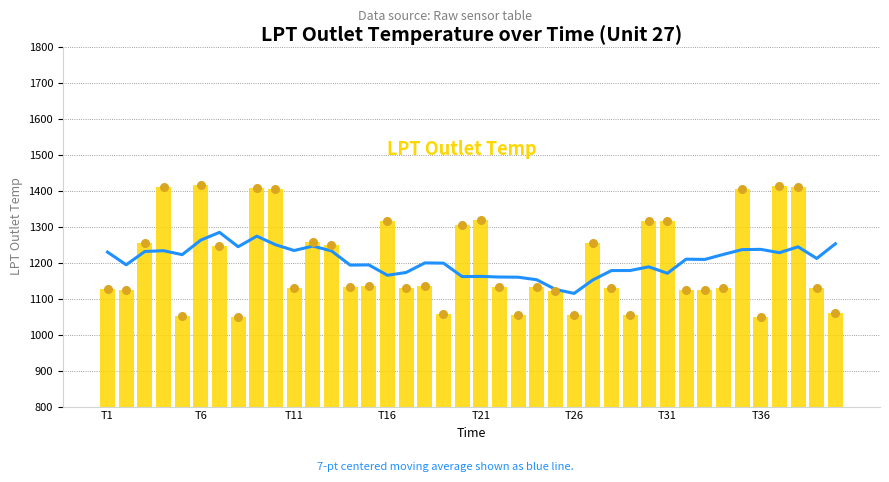

Is the value of 7-pt centered moving avg at T21 greater than the value of LPT Outlet Temp at 17?

Yes